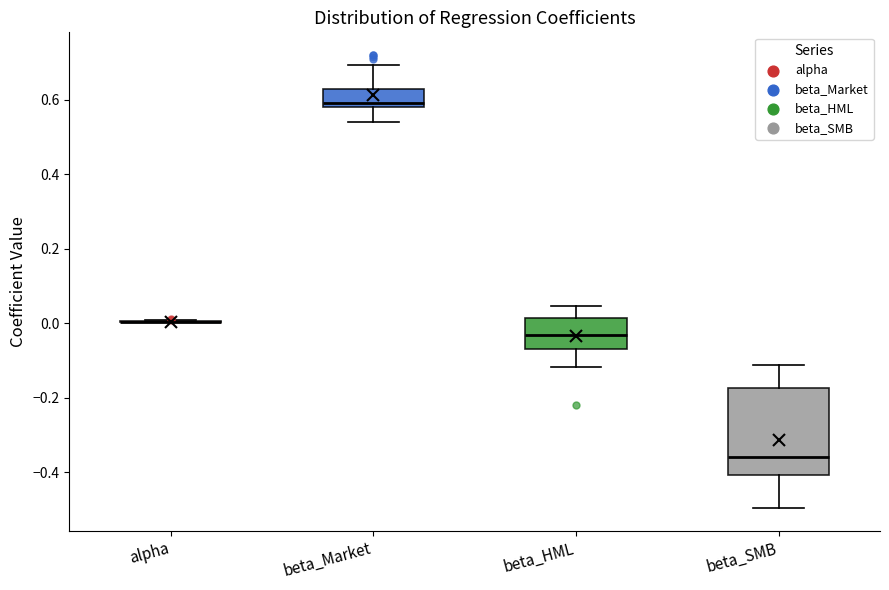

Reading left to right, read every box against the y-axis: the position of its median line, the range the box covers, and the ends of its whiskers. The values are not printed on the chart, so give them approximately, as read against the axis.

alpha: box collapsed to a line at 0.00, whiskers 0.00 to 0.00
beta_Market: median 0.60, box 0.58 to 0.62, whiskers 0.54 to 0.70
beta_HML: median -0.04, box -0.06 to 0.02, whiskers -0.12 to 0.04
beta_SMB: median -0.36, box -0.40 to -0.18, whiskers -0.50 to -0.12